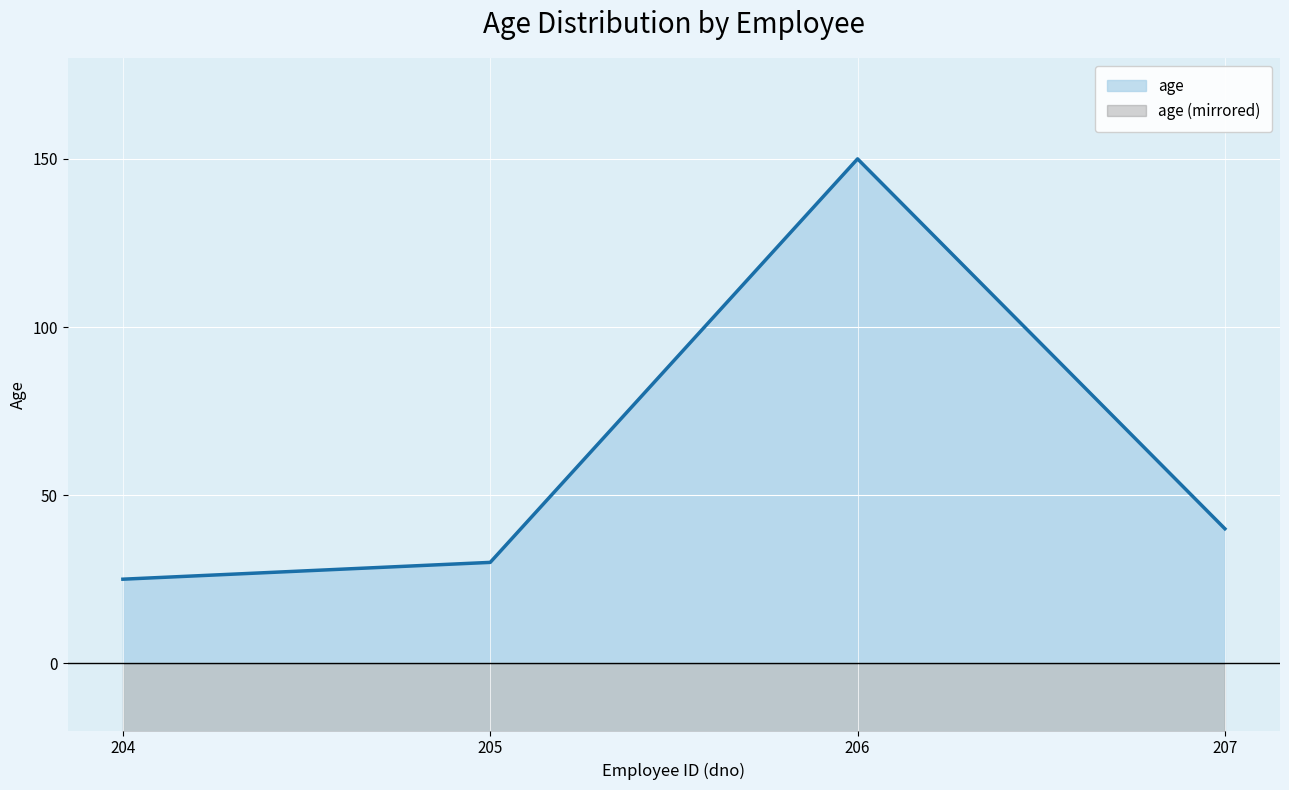

How many interior local peaks (higher than both neighbors) does the data have?

1